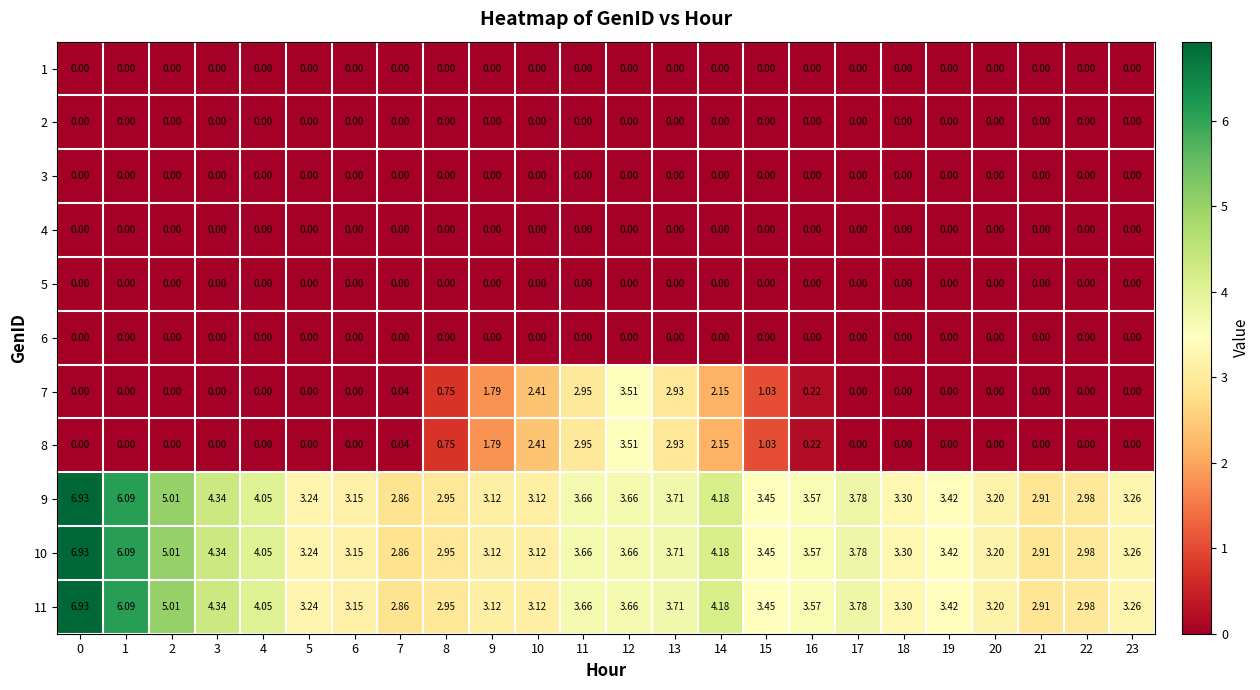

How many data points does each series have?

24